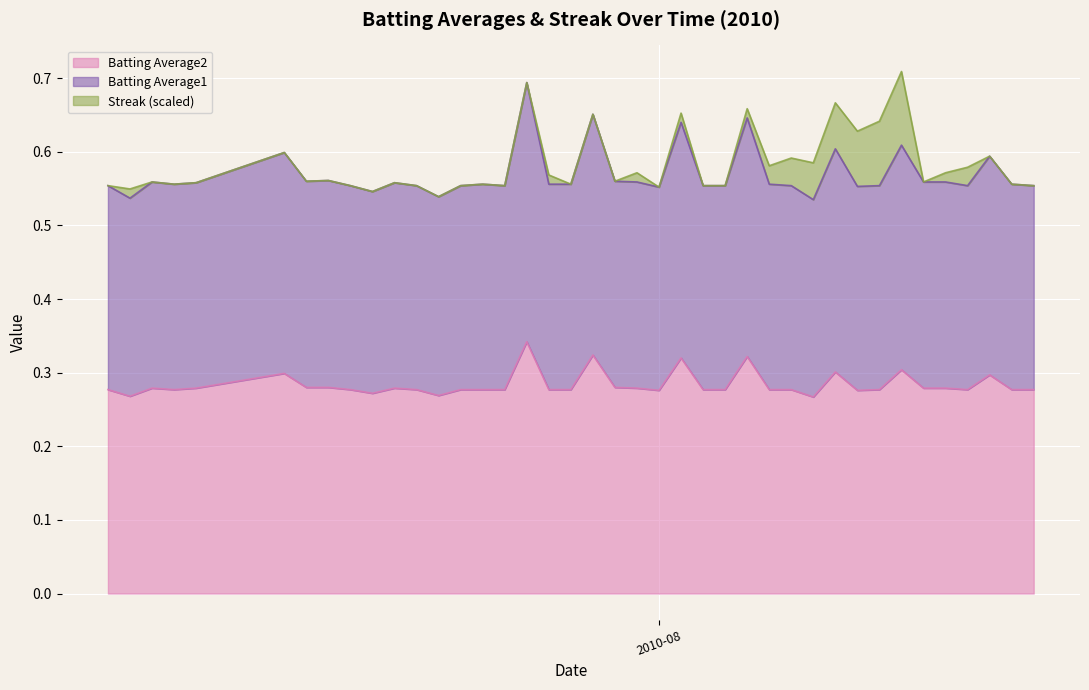

What position from the left is 2010-08-17?

39